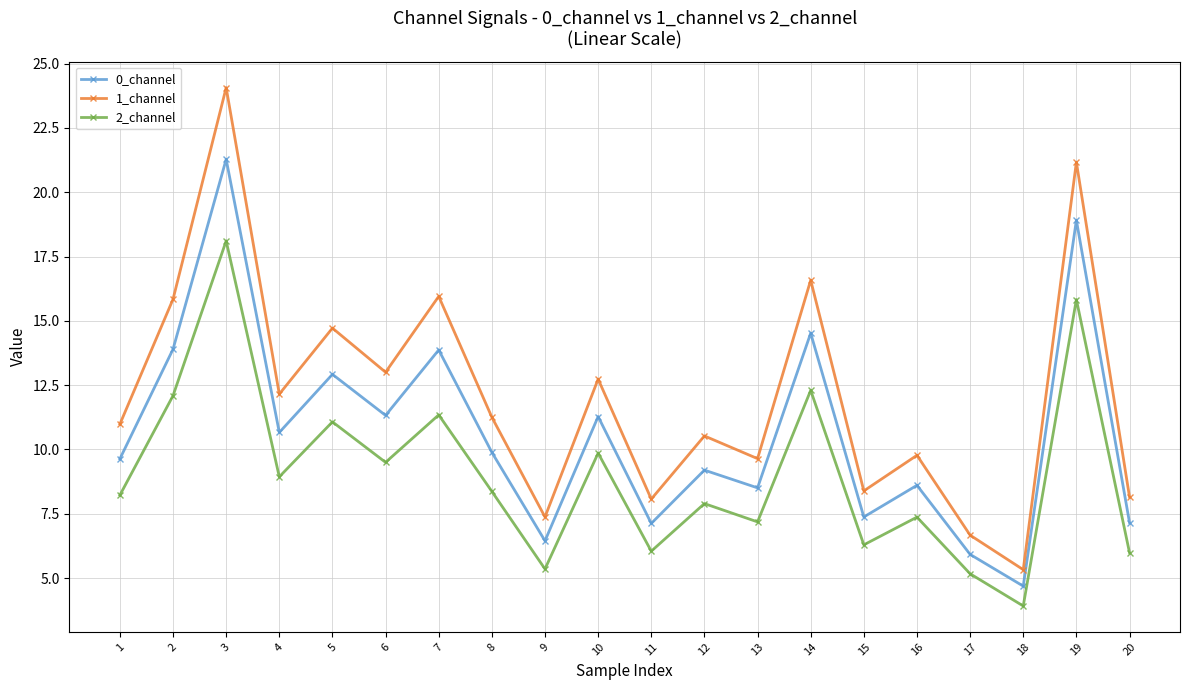

The value of 0_channel at 2 is 13.9. True or false?

True